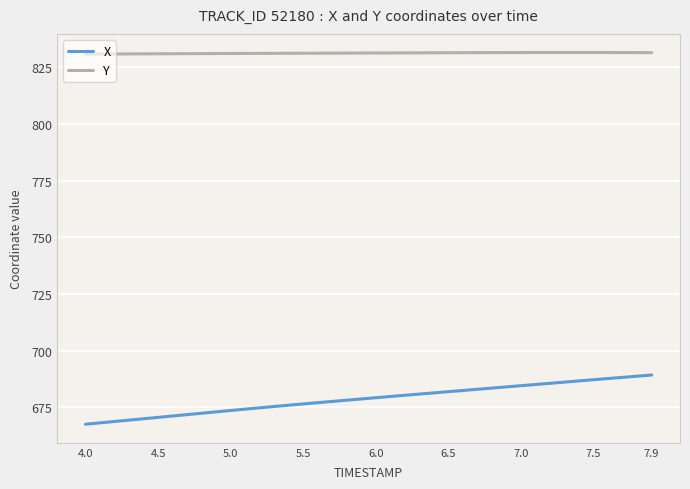

Which series has the largest total across all categories?

Y